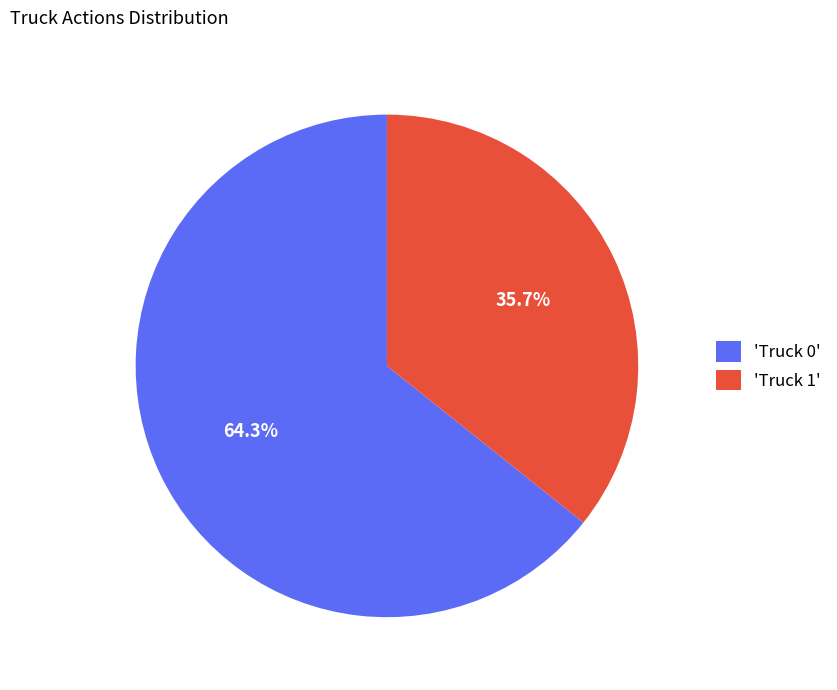

Combined, do 'Truck 1' and 'Truck 0' account for over 50%?

Yes